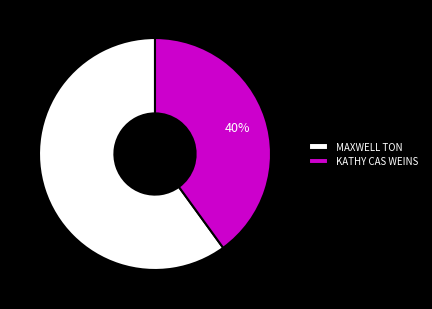

Rank the categories by value from highest to lowest.

MAXWELL TON, KATHY CAS WEINS